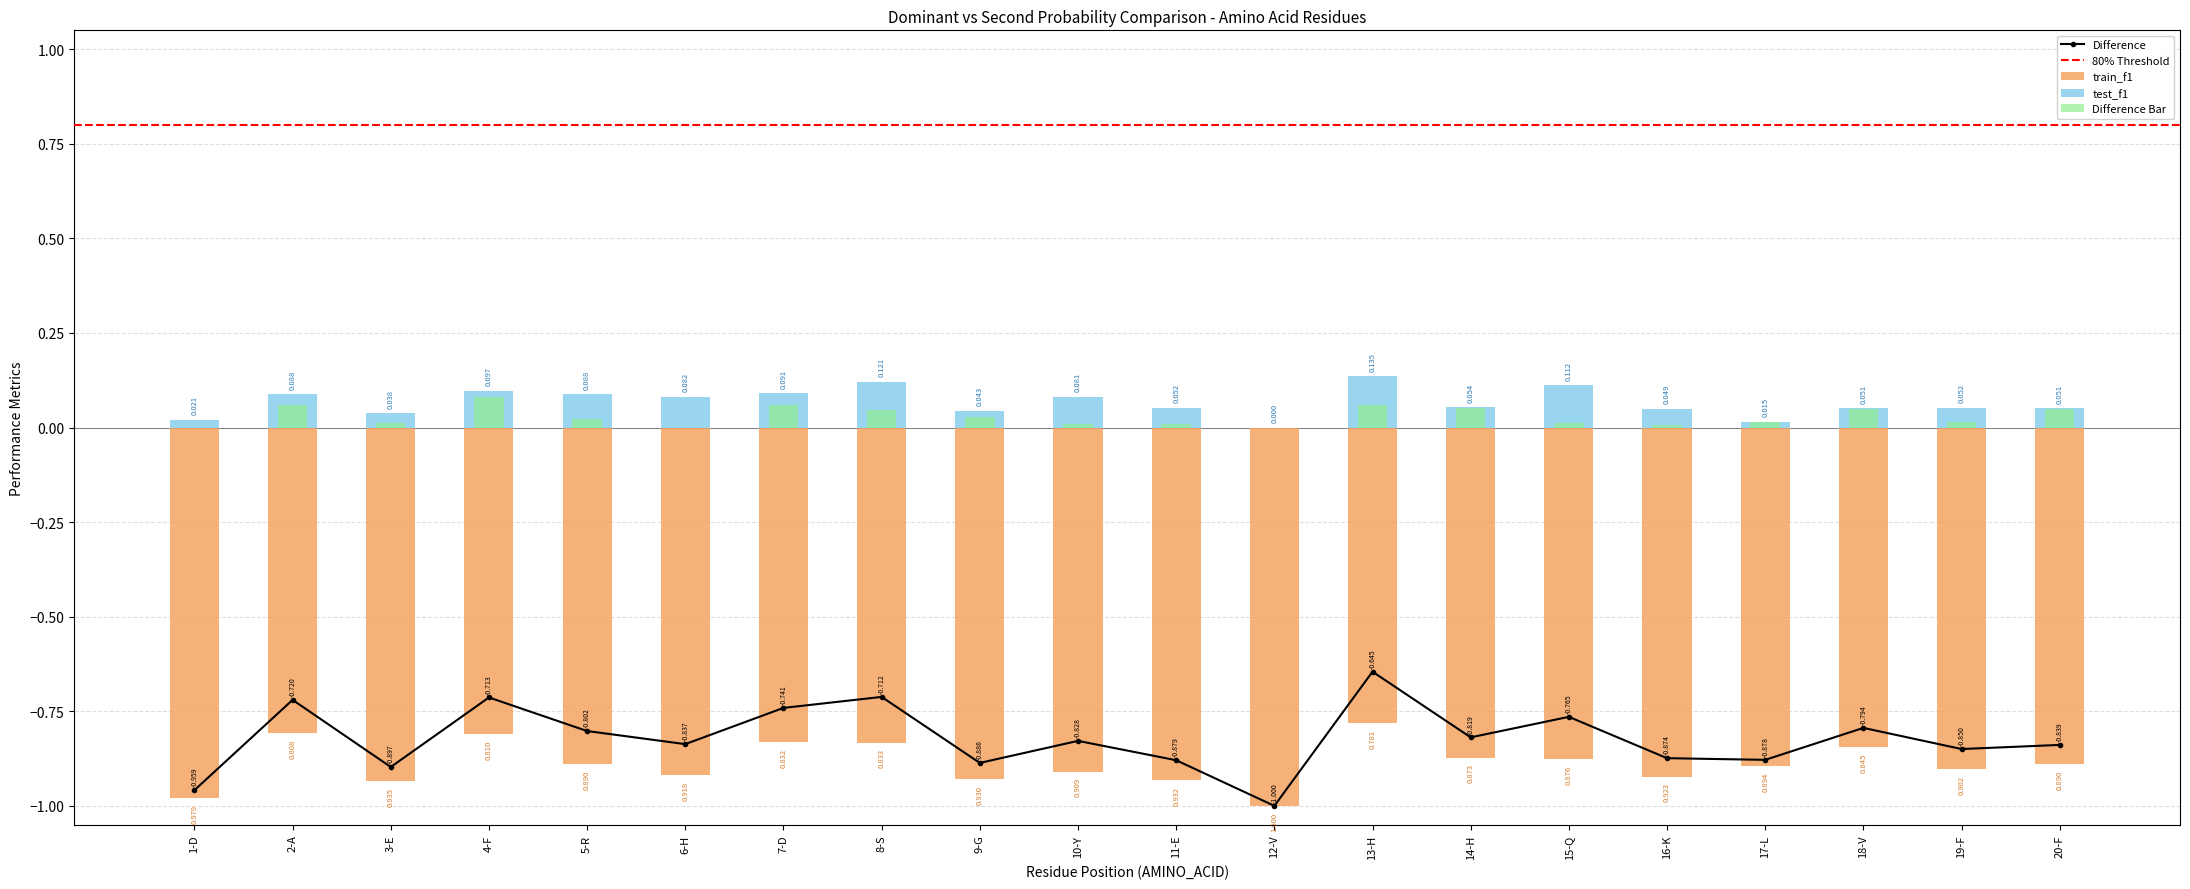

Read the second_prob value at 13-H.

0.1